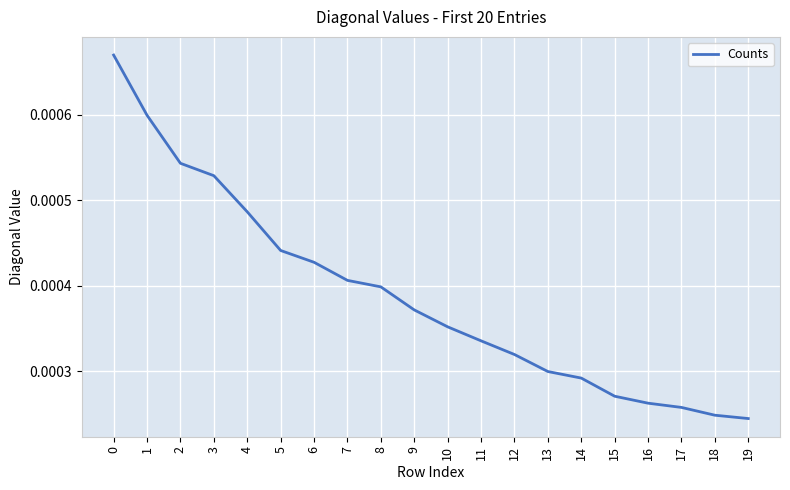

How many lines are shown in the chart?

1